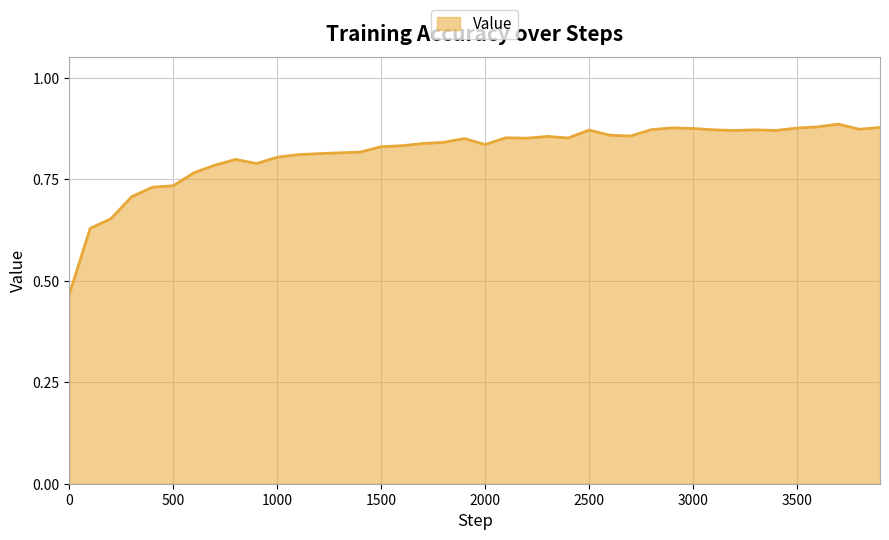

What is the difference between the maximum and minimum values?

0.4